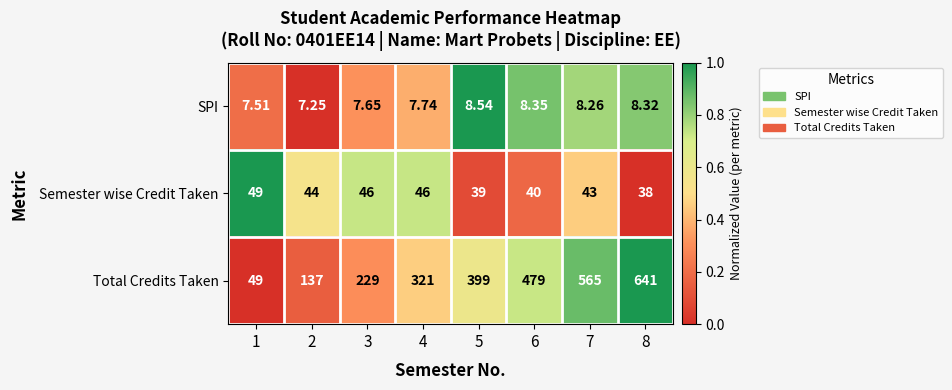

Is the value of Total Credits Taken at 4 greater than the value of SPI at 8?

Yes